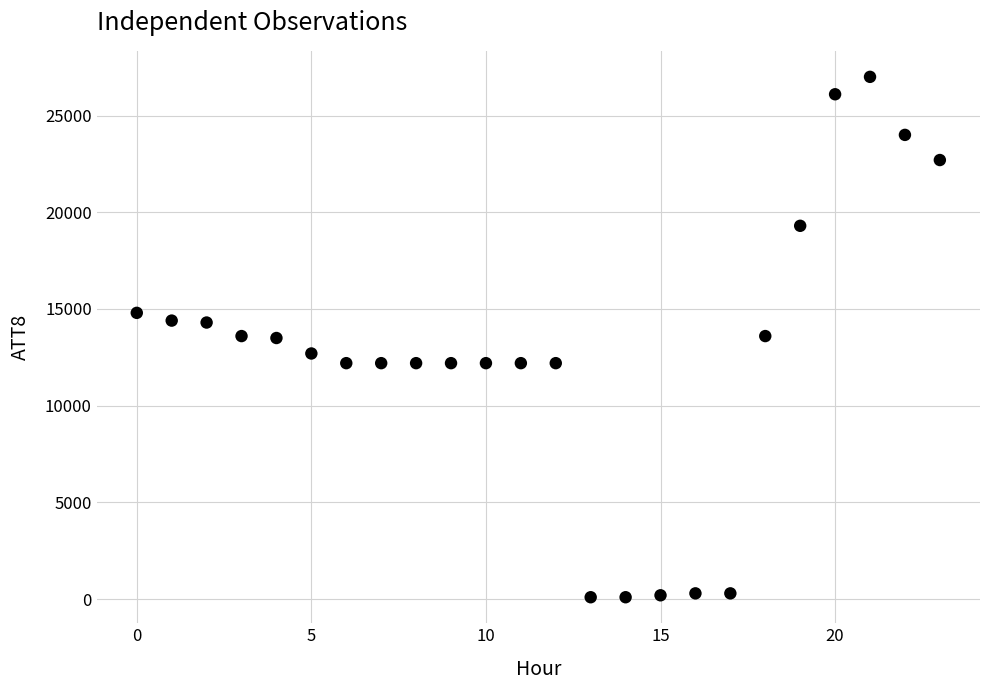

What is the range of Y values (max minus min)?

26900